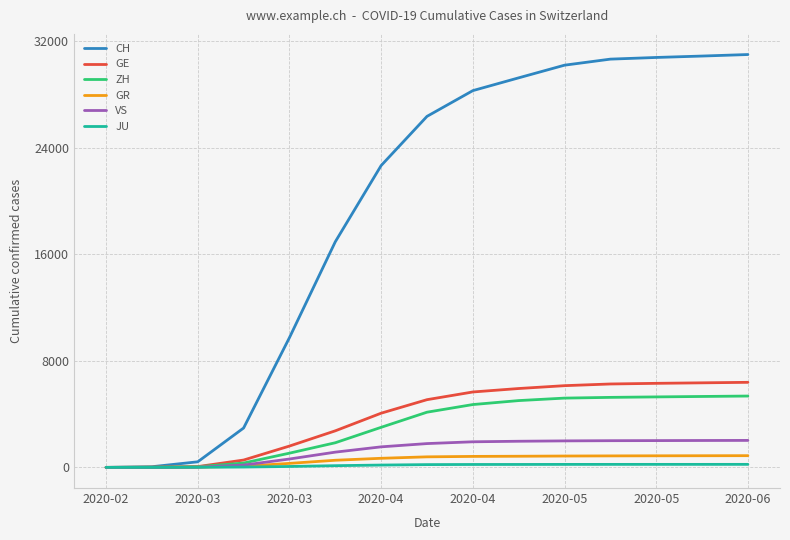

What is the greatest value displayed?

30976